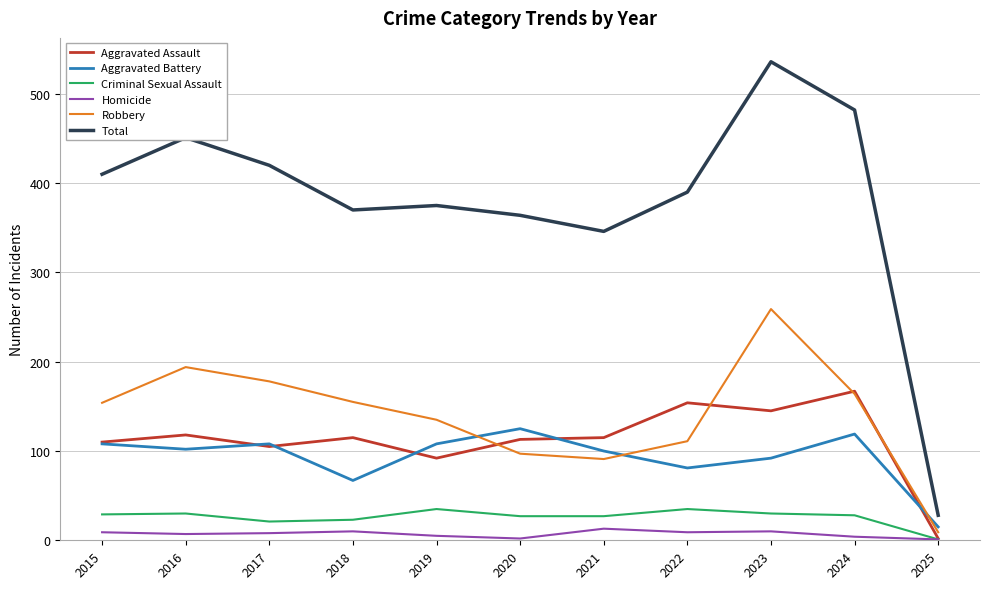

What is the sum of the Homicide values at 2017 and 2025?

9